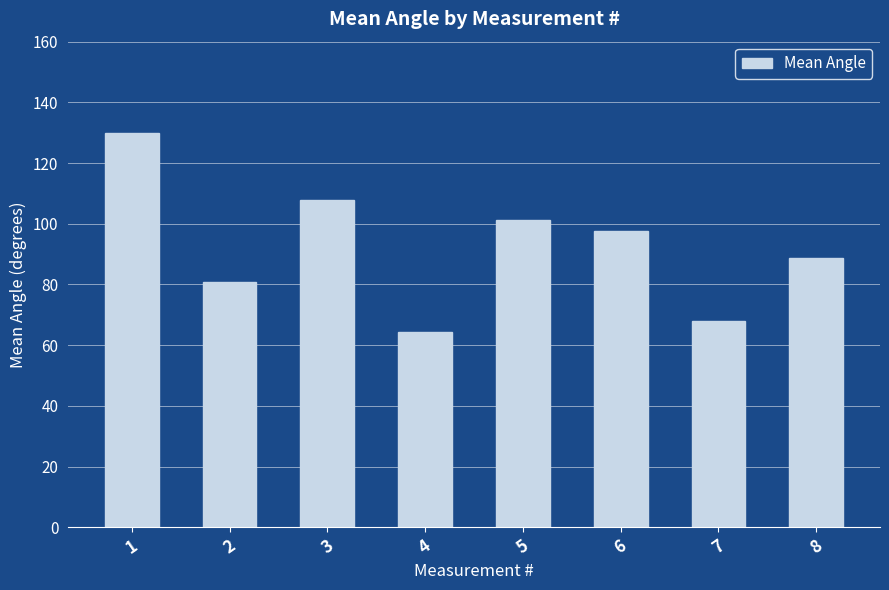

Rank the categories by value from lowest to highest.

4, 7, 2, 8, 6, 5, 3, 1